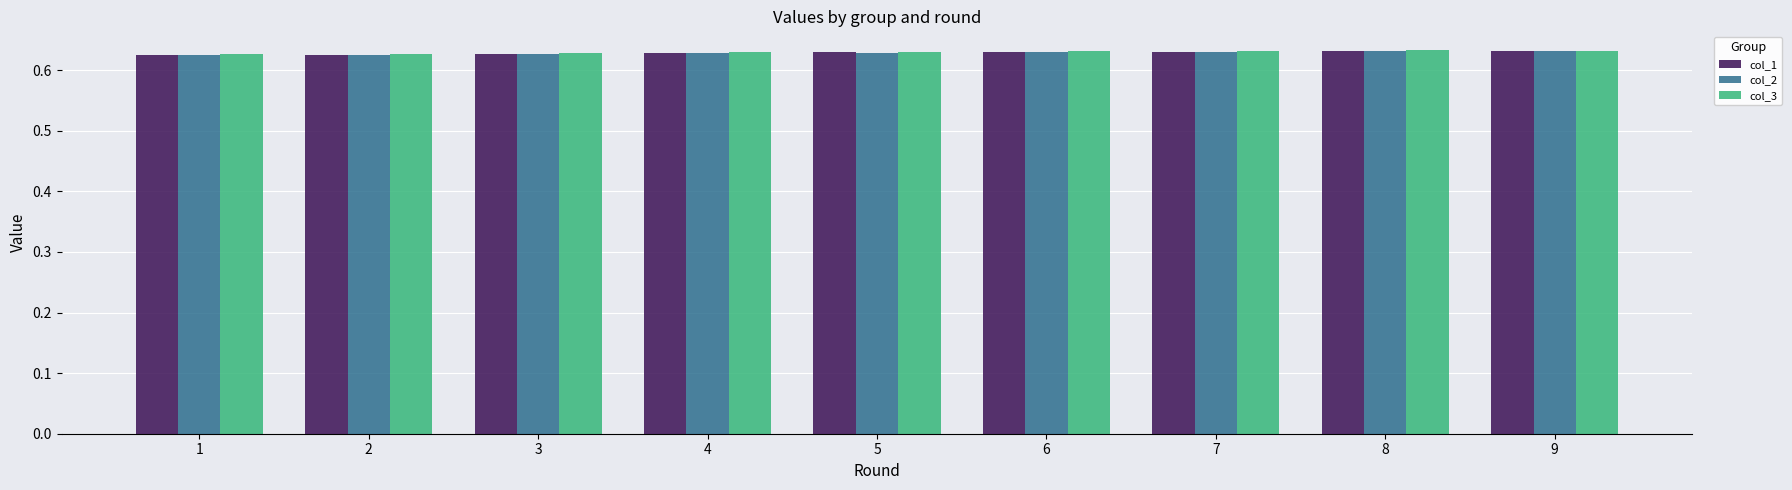

Which series has the widest spread of values?

col_2